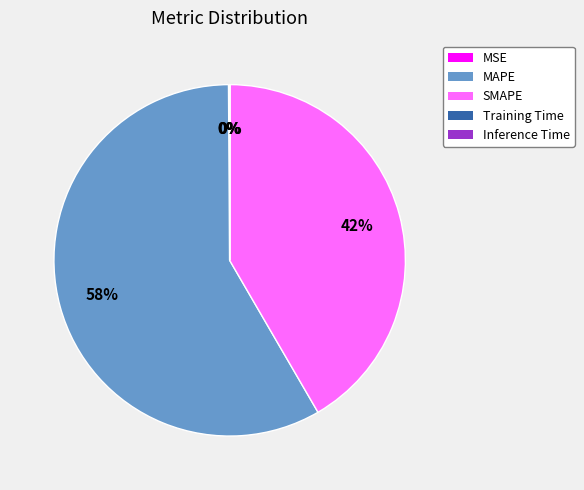

Which slice is the largest?

MAPE